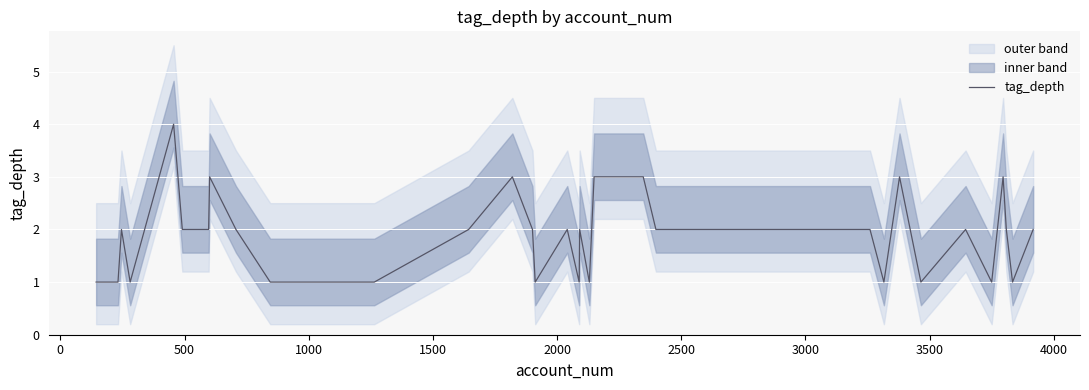

What is the highest value of the tag_depth series?

4